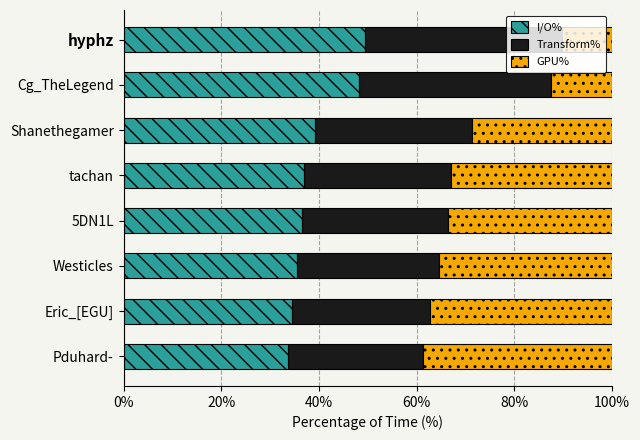

What is the total value across all series at Eric_[EGU]?

100.0